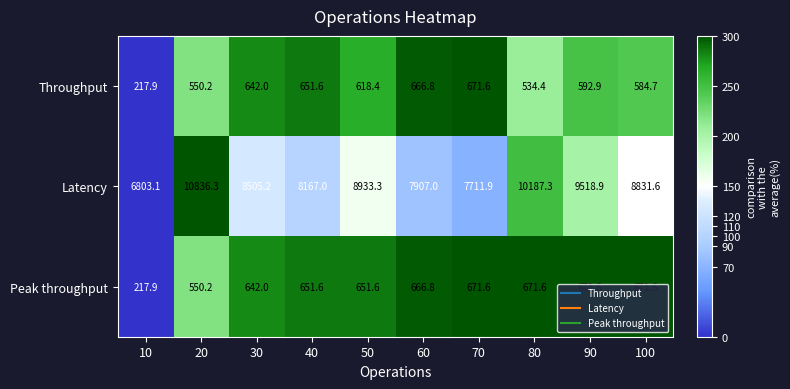

Read the Latency value at 90.

9518.9